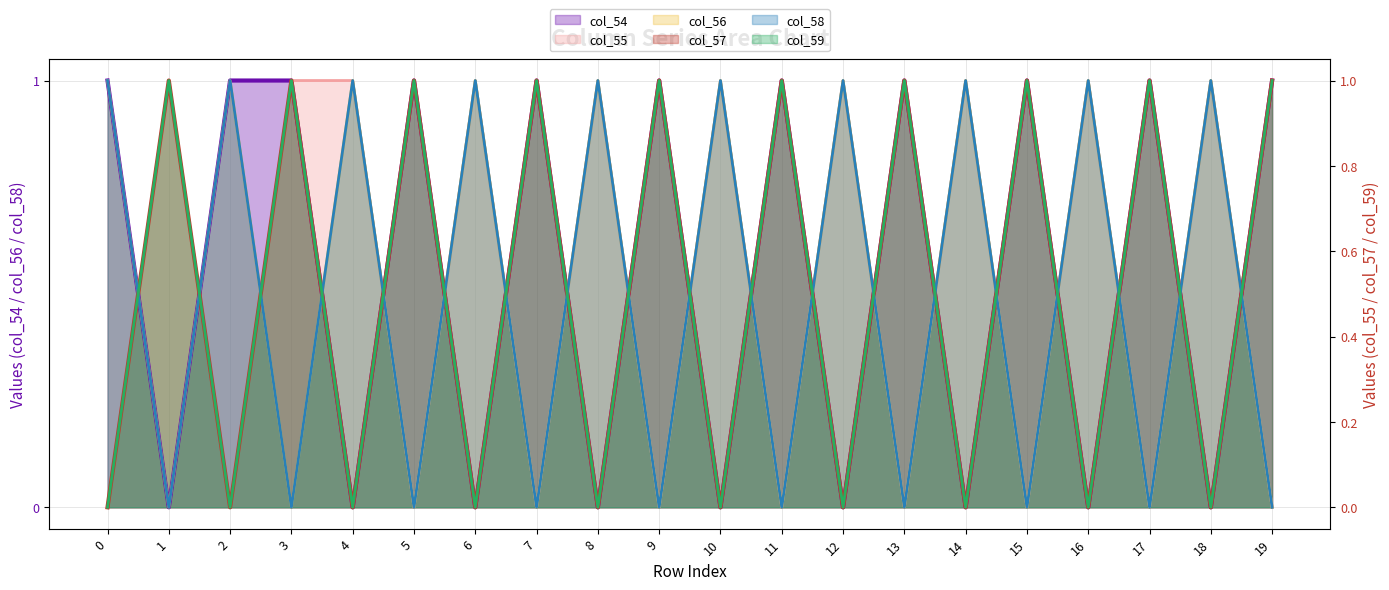

Which category has the lowest value across all series?

1